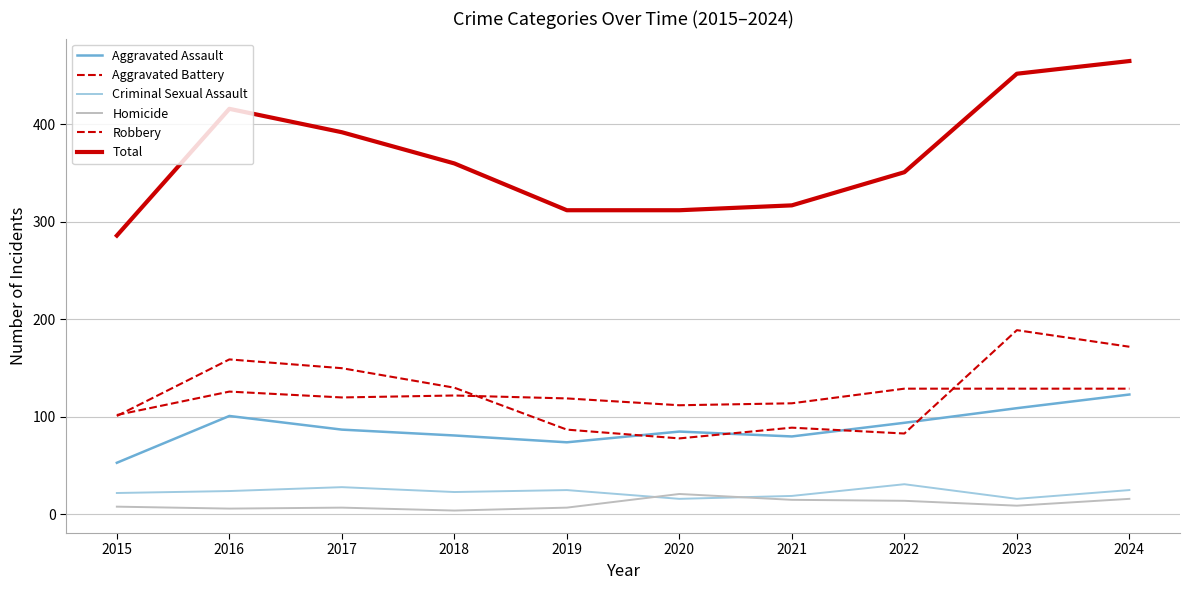

True or false: Total and Homicide intersect in this chart.

False